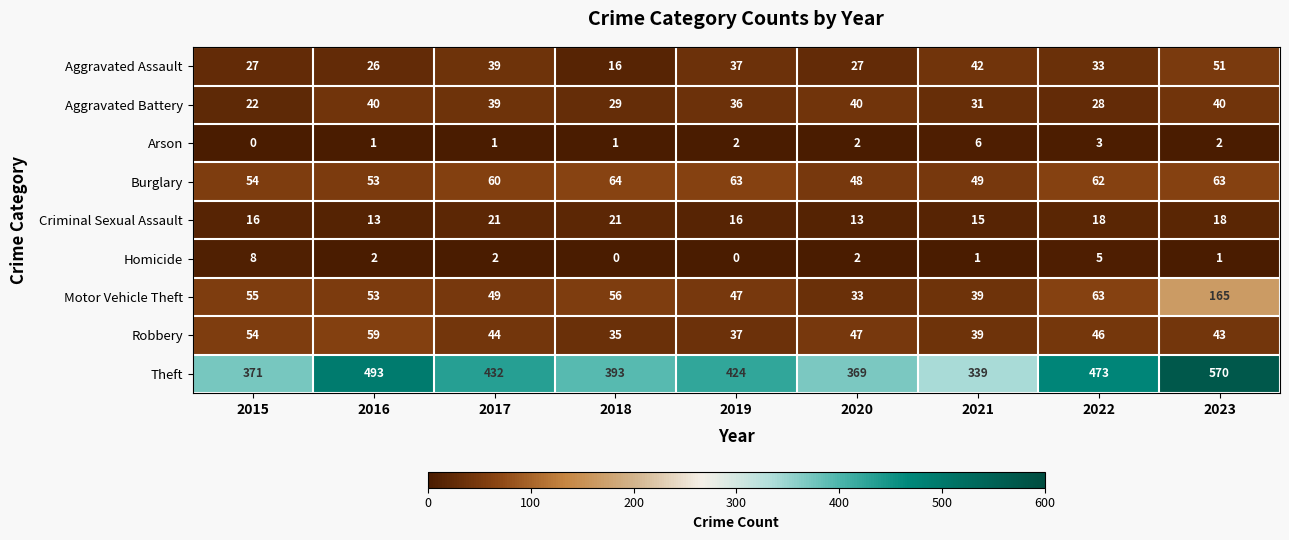

At which category is the sum across all series the highest?

2023